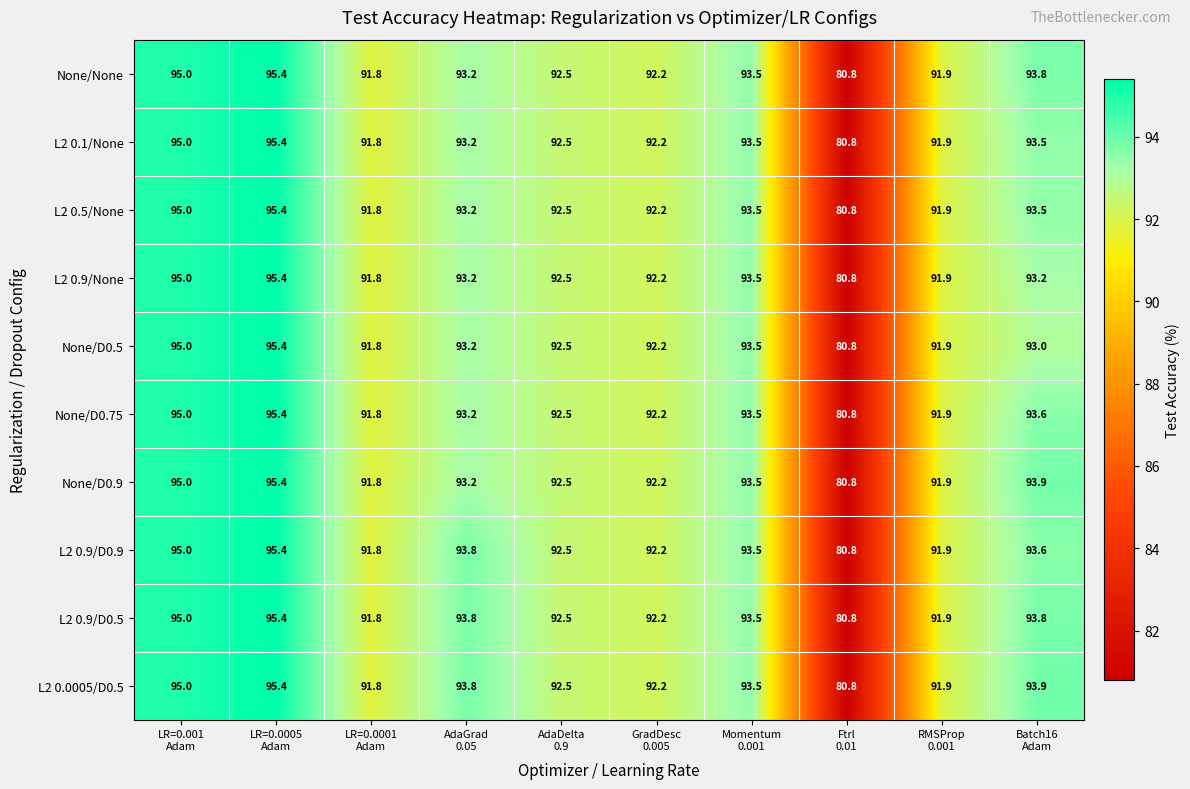

What is the lowest value of the L2 0.9/D0.5 series?

80.8